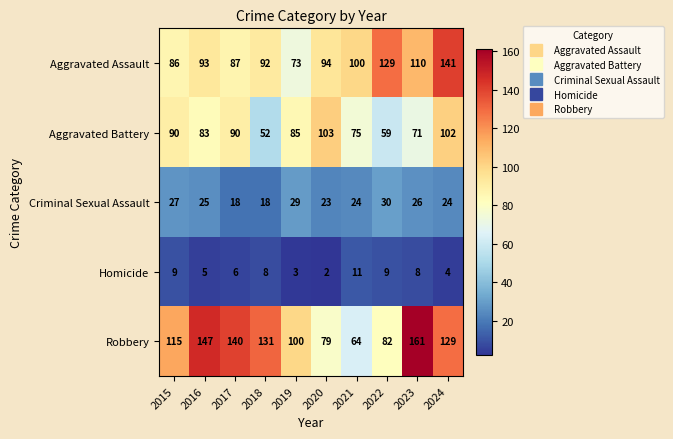

Which series changed the most between 2016 and 2019?

Robbery